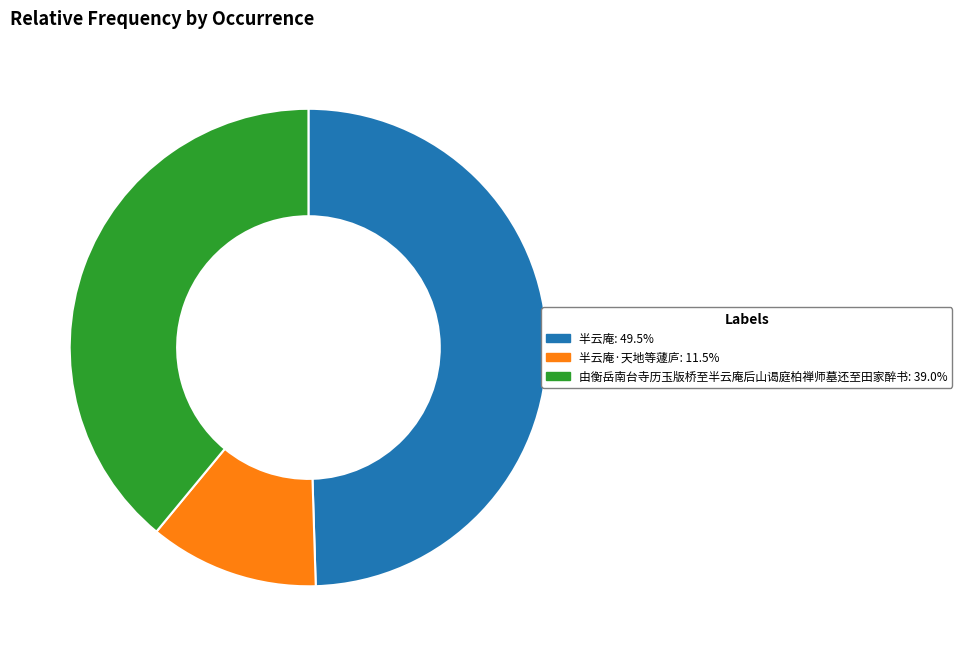

Do 由衡岳南台寺历玉版桥至半云庵后山谒庭柏禅师墓还至田家醉书: 39.0% and 半云庵: 49.5% together represent more than half of the pie?

Yes